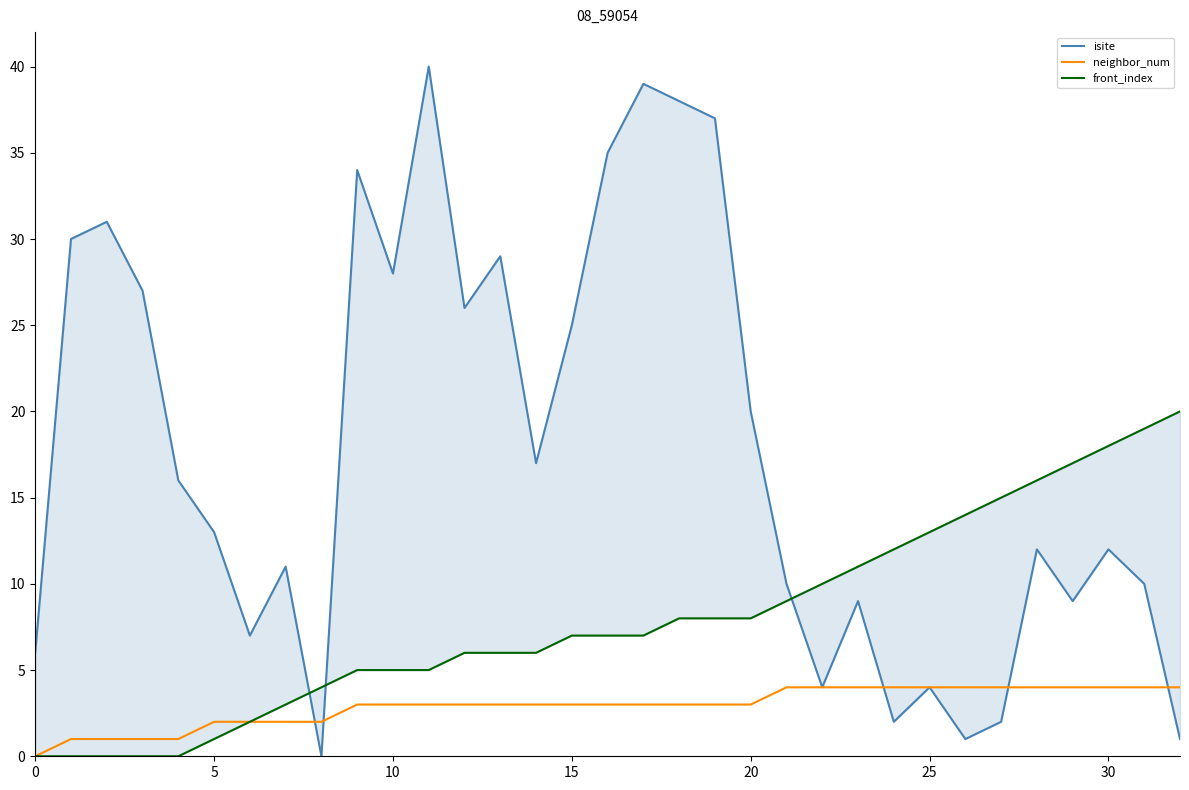

Is the value of neighbor_num at 10 greater than the value of front_index at 13?

No